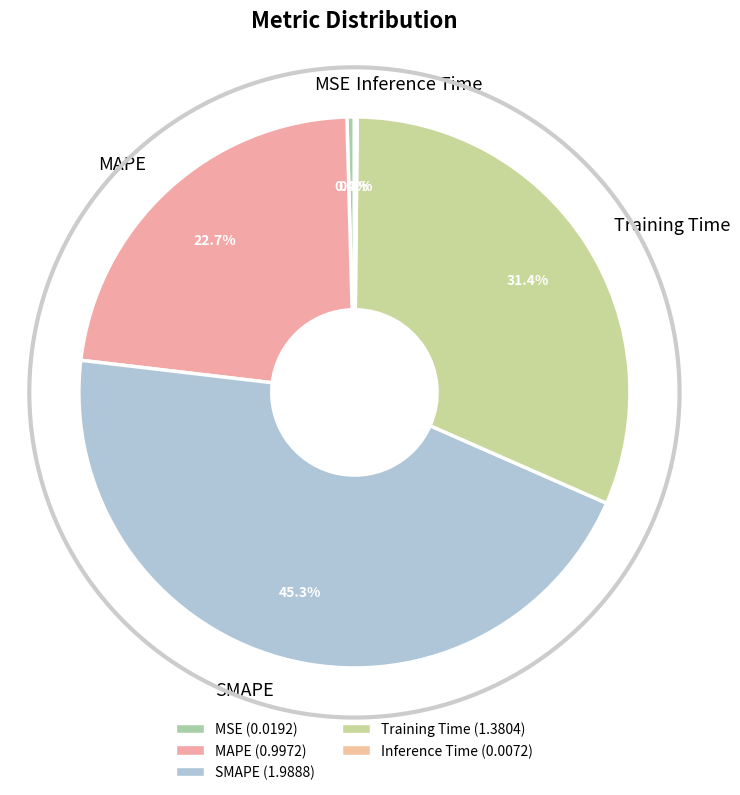

Is it true that SMAPE is 45% of the pie?

True